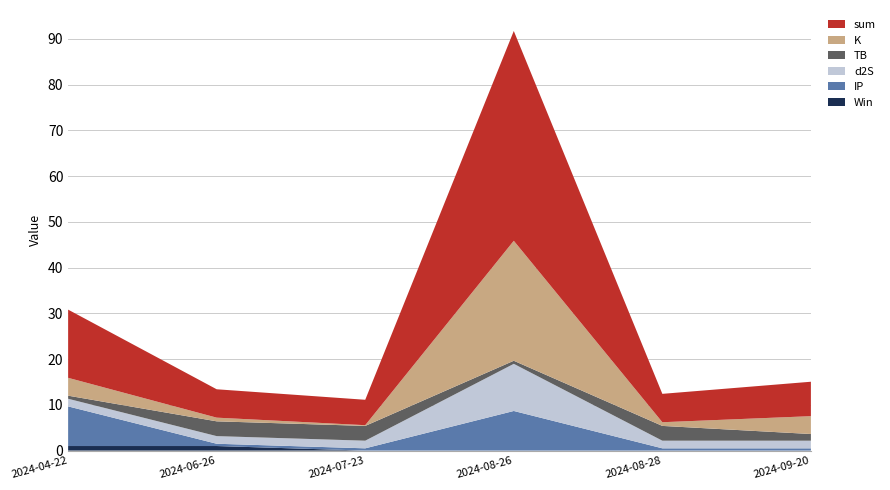

Reading right to left, what are all the values shown in this chart?

Win: 0.0	0.0	0.0	0.0	1.0	1.0
IP: 0.5	0.5	8.7	0.5	0.5	8.7
d2S: 1.7	1.7	10.3	1.7	1.7	1.7
TB: 1.5	3.2	0.7	3.2	3.2	0.7
K: 3.9	0.8	26.2	0.2	0.8	3.9
sum: 7.5	6.2	45.9	5.6	6.2	14.9